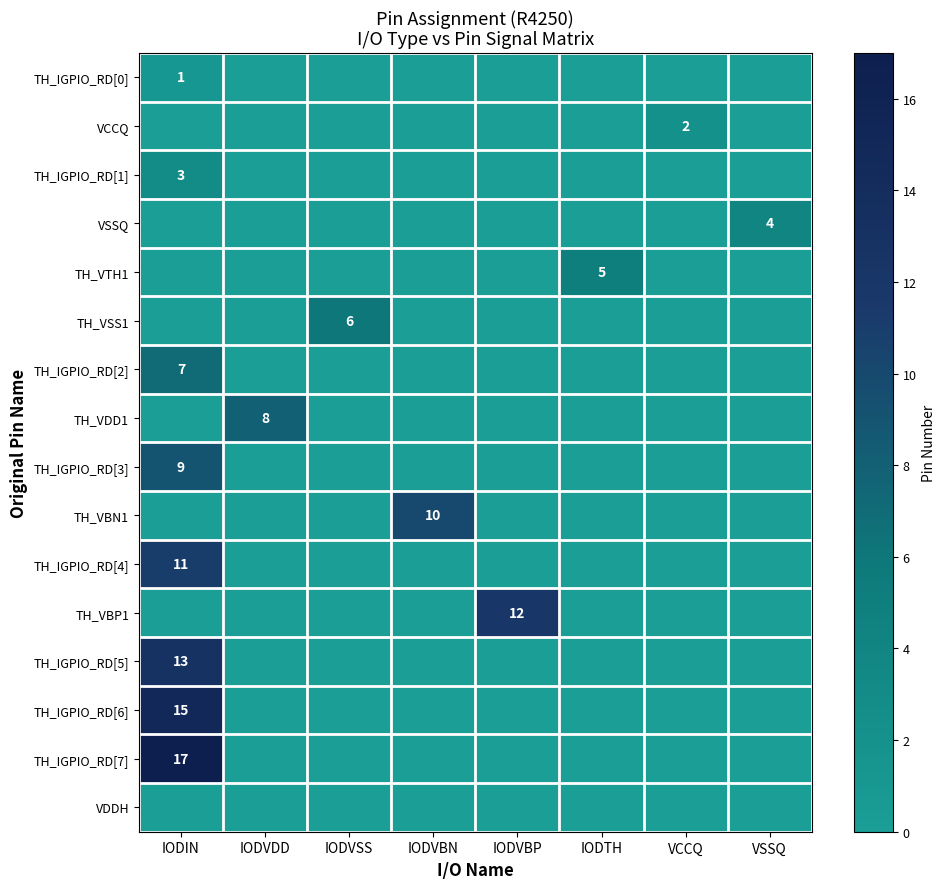

True or false: TH_IGPIO_RD[5] has a value of 8 at IODIN.

False